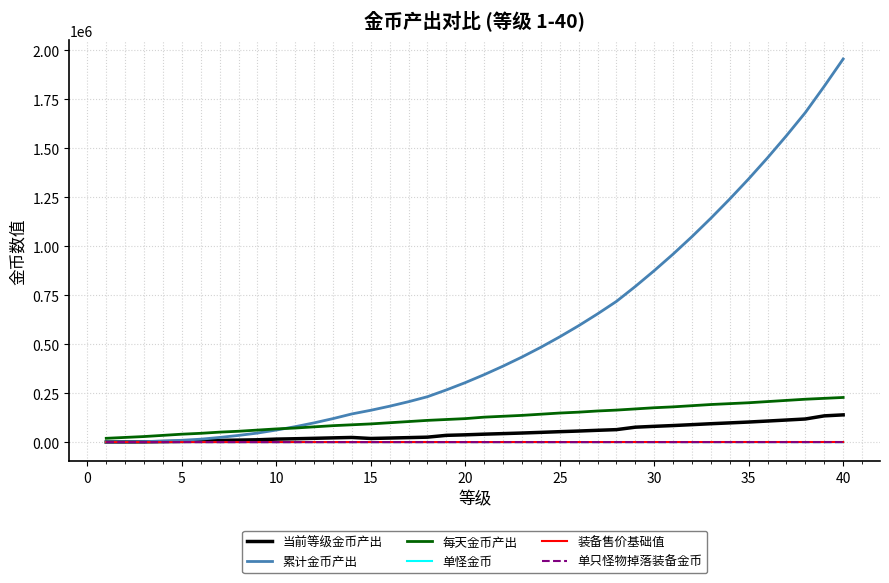

What is the sum of all 单怪金币 values?

2740.0